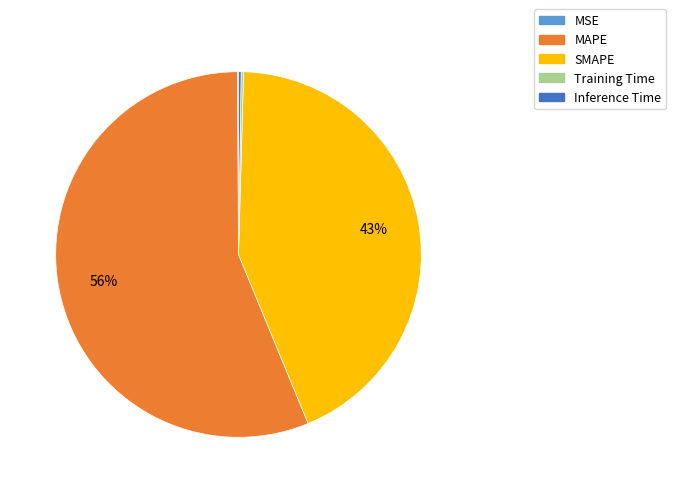

Which category has the biggest portion of the pie?

MAPE